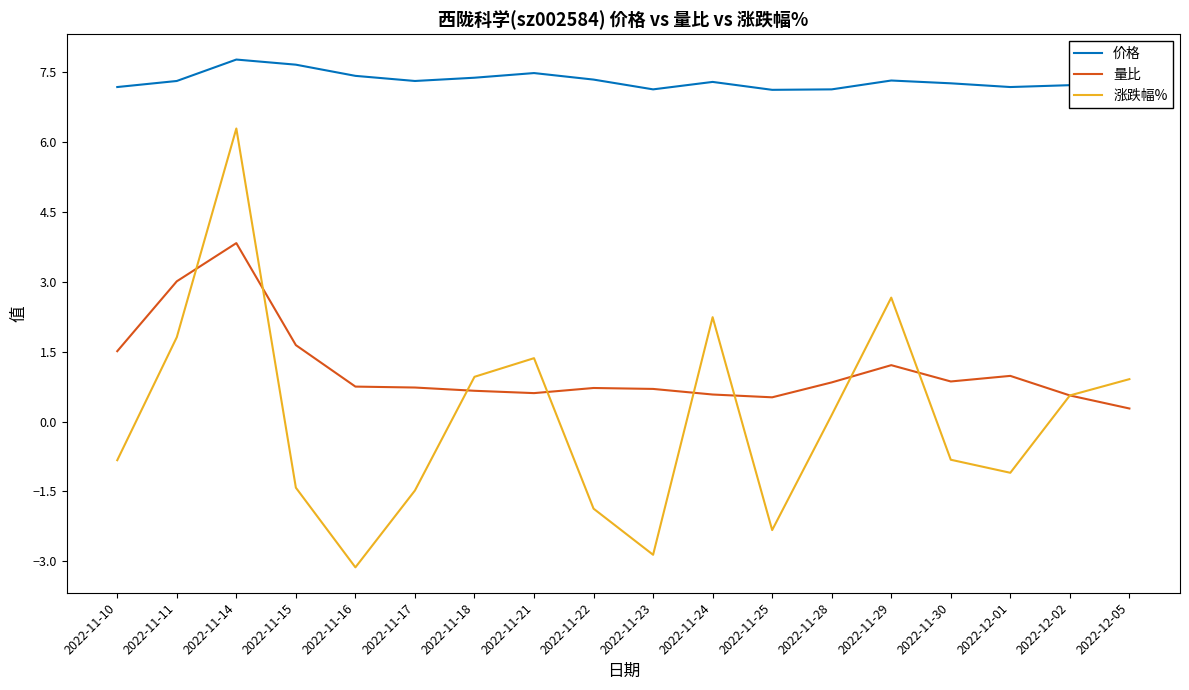

The value of 价格 at 2022-11-23 is 3.7. True or false?

False